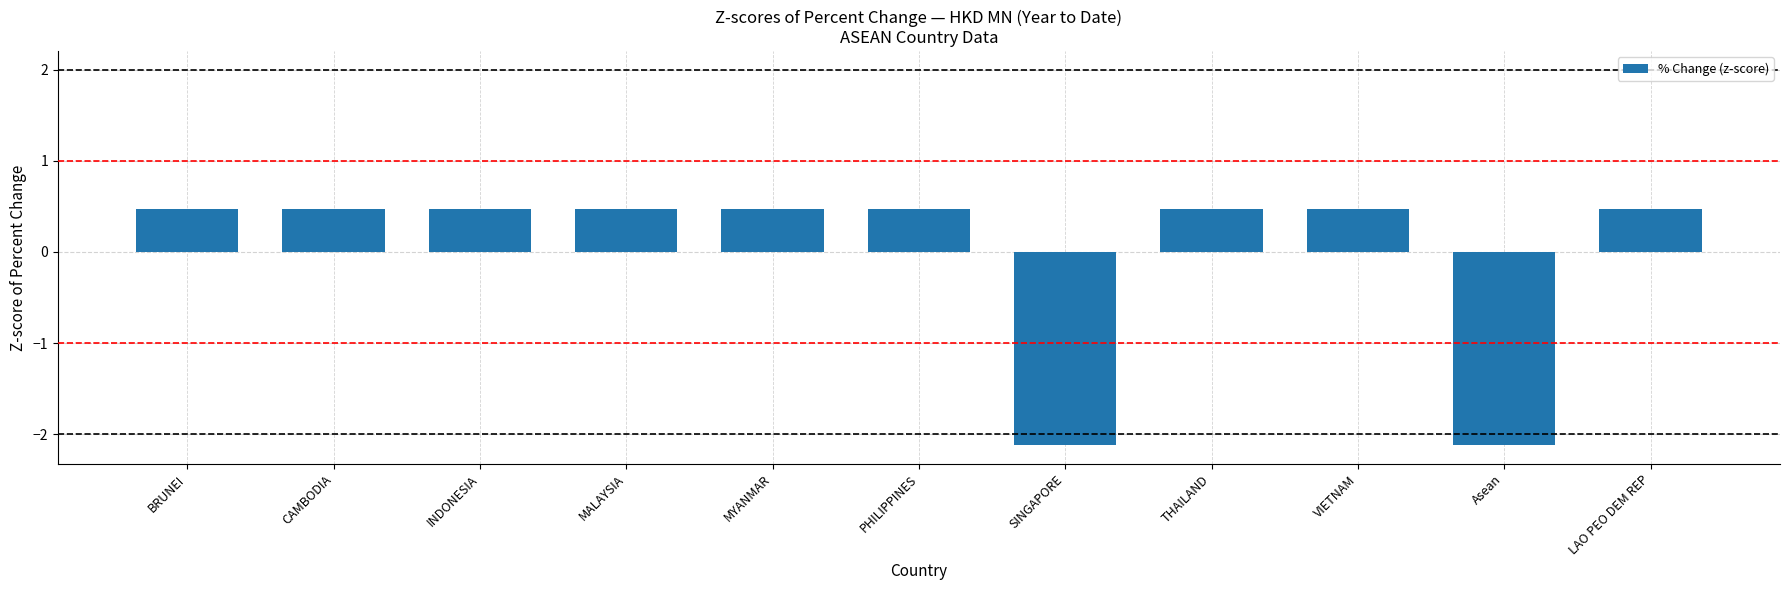

What position from the left is LAO PEO DEM REP?

11